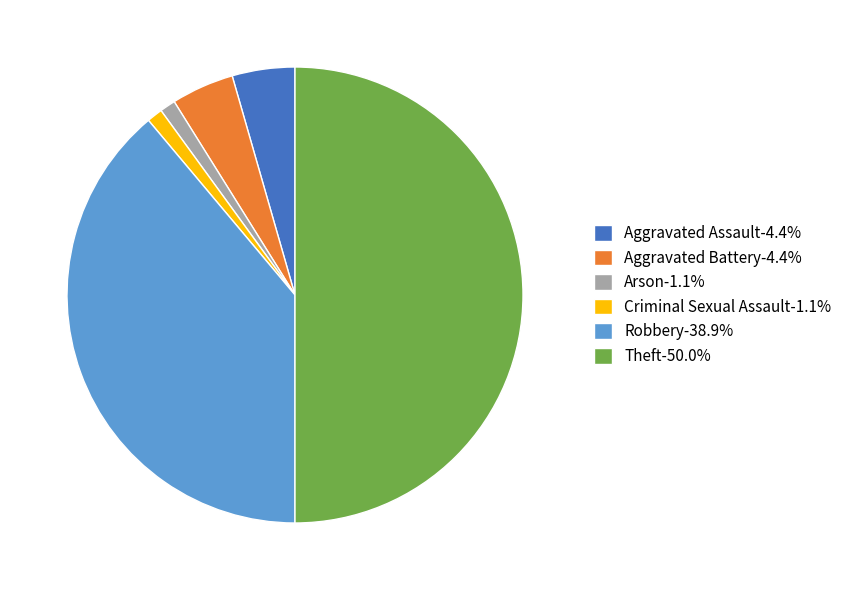

Combined, do Criminal Sexual Assault-1.1% and Theft-50.0% account for over 50%?

Yes